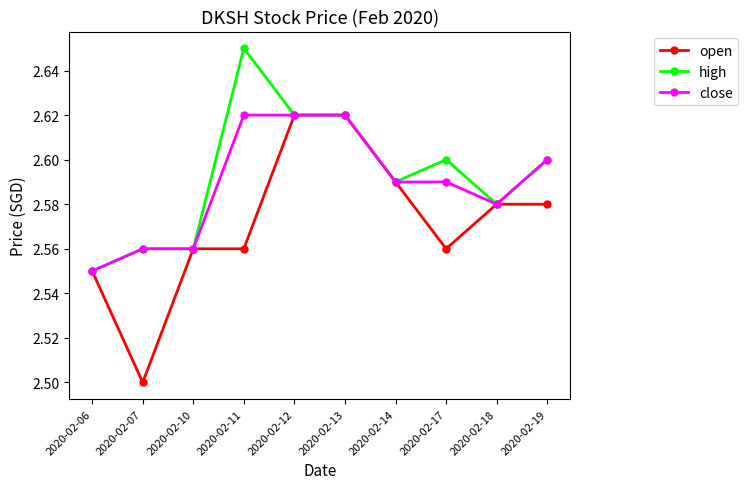

What is the total value across all series at 2020-02-12?

7.9